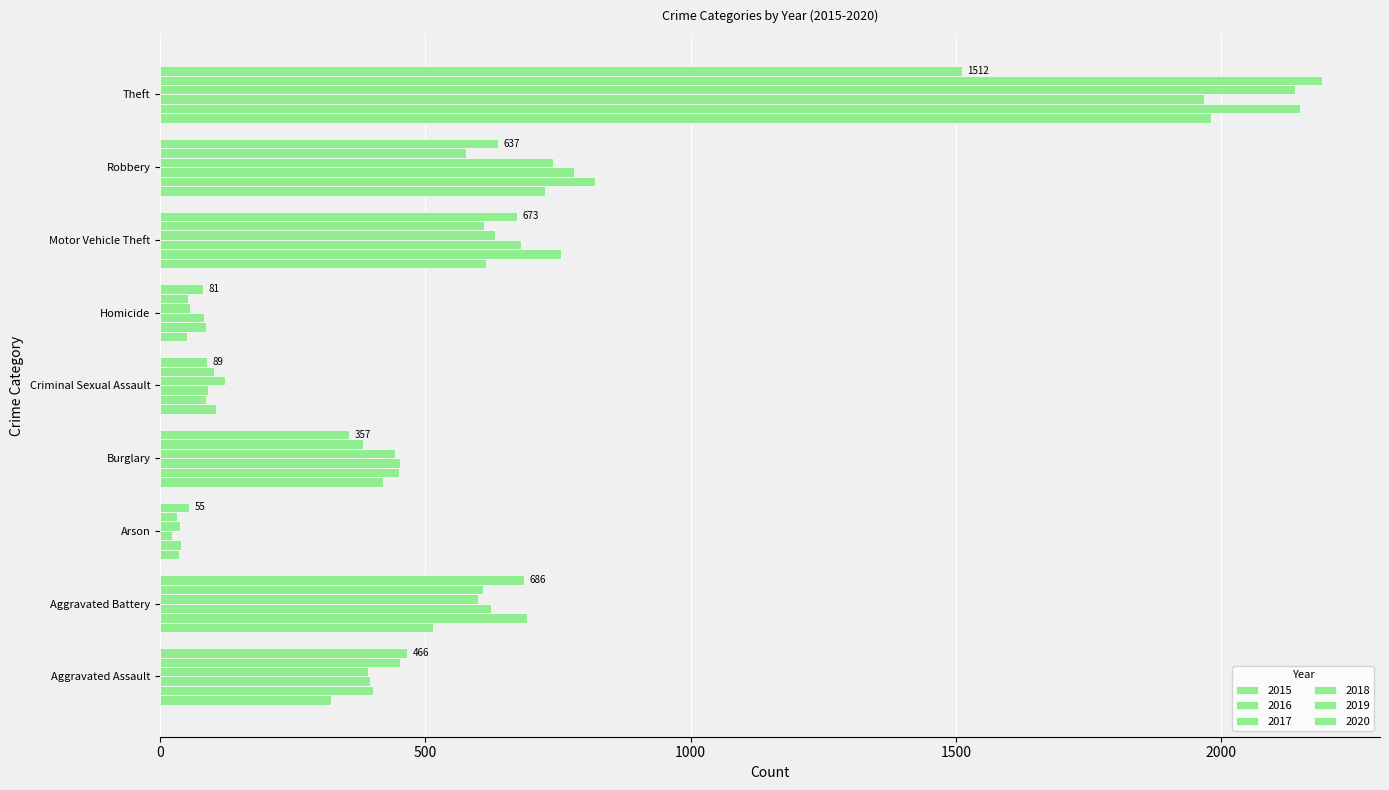

Is it true that 2018 equals 10 at Arson?

False